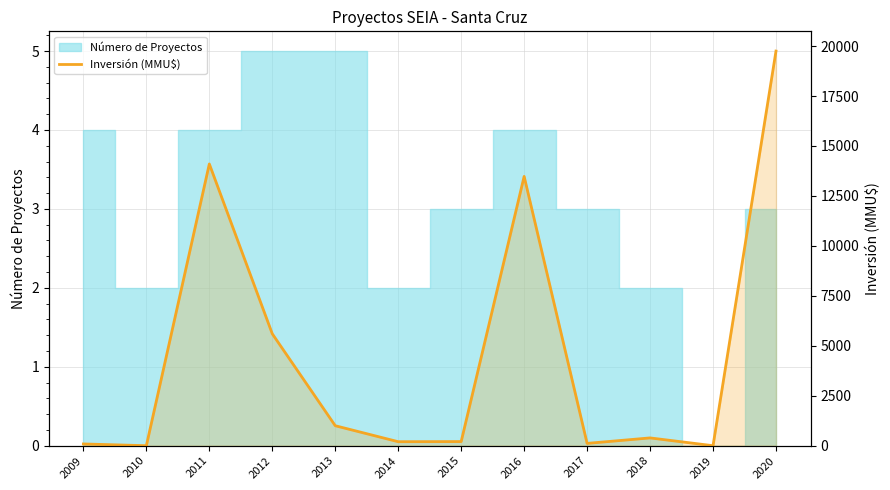

Which category has the highest value across all series?

2020